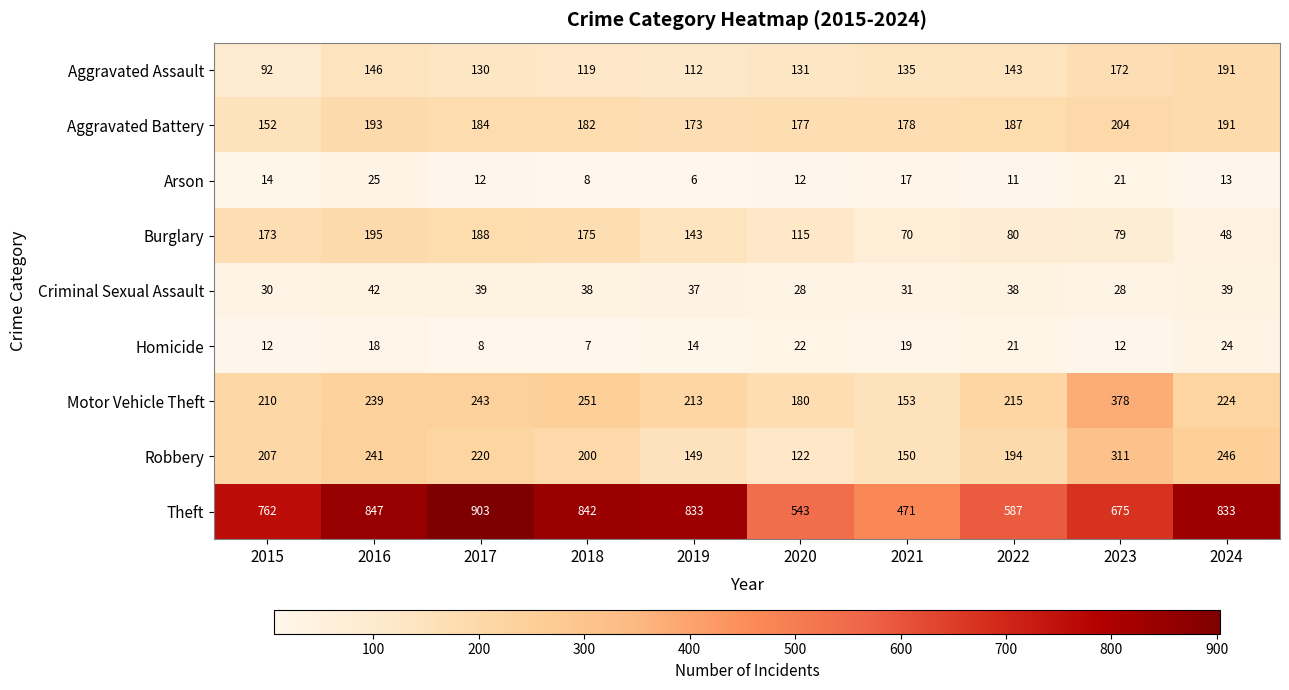

Is it true that Criminal Sexual Assault equals 38 at 2018?

True